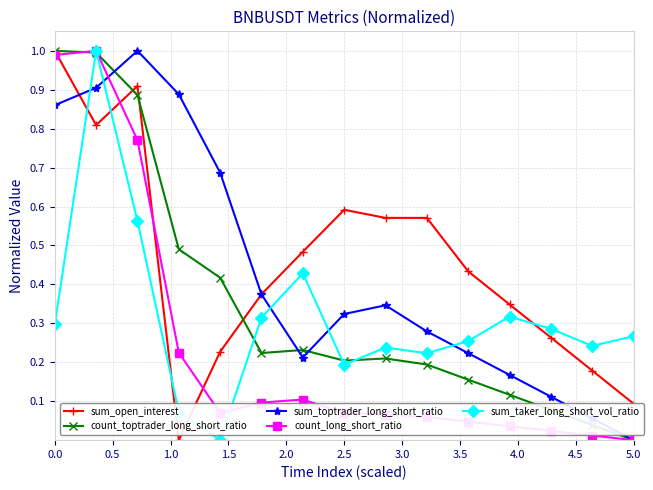

In sum_toptrader_long_short_ratio, how many points are lower than both neighbors (excluding endpoints)?

1